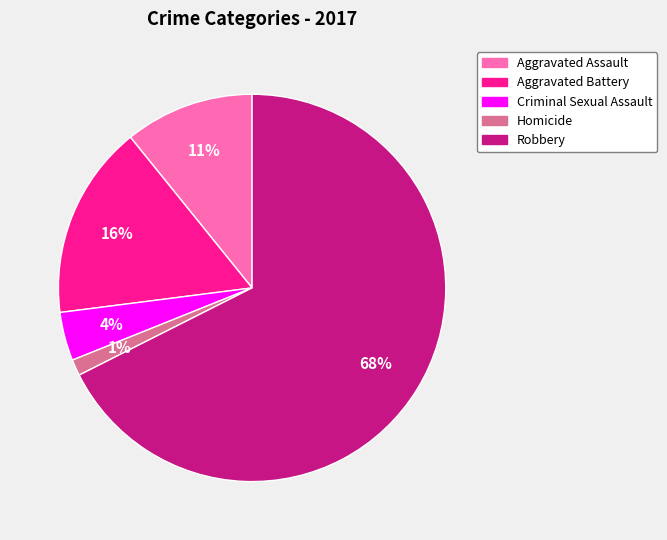

Which has a higher value, Criminal Sexual Assault or Robbery?

Robbery